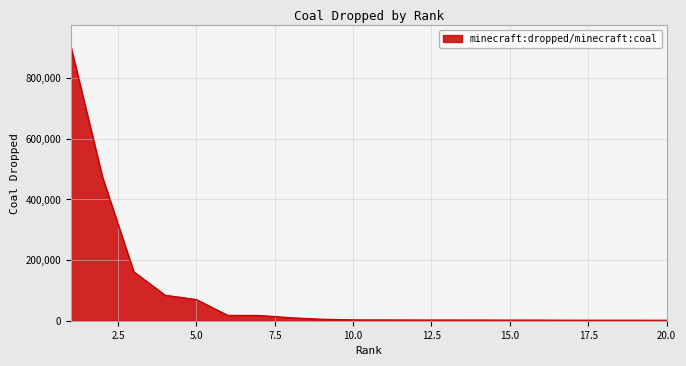

What is the greatest value displayed?

901612